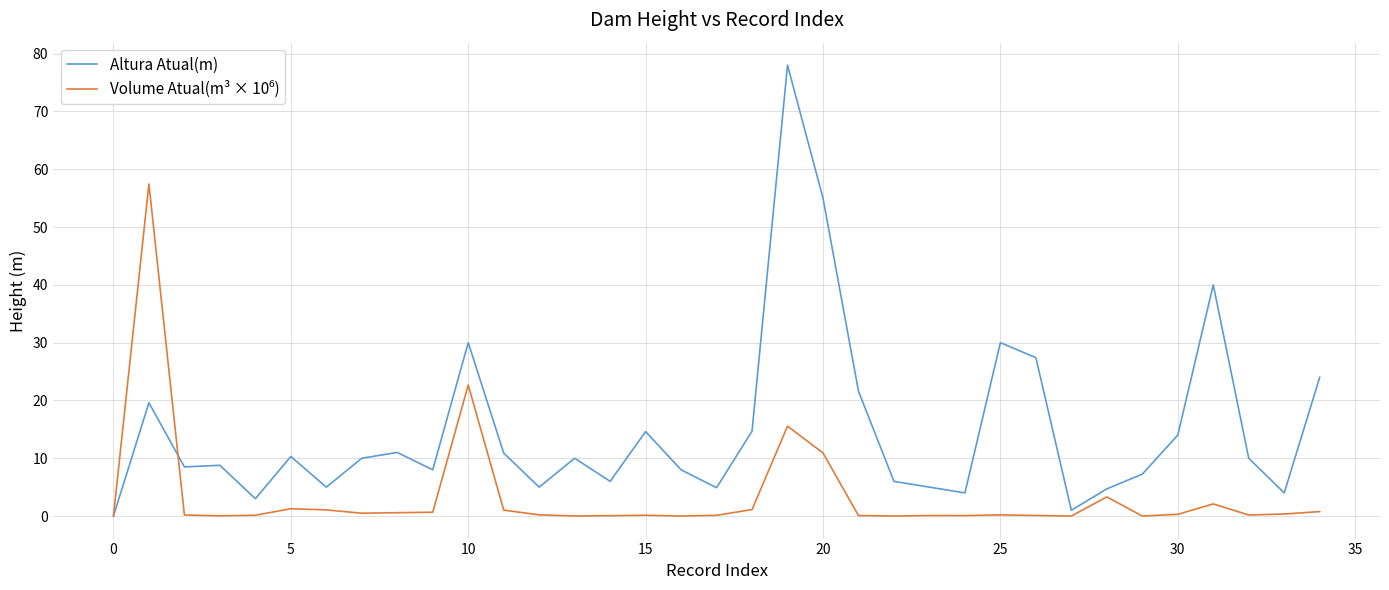

Which series has the largest total across all categories?

Altura Atual(m)